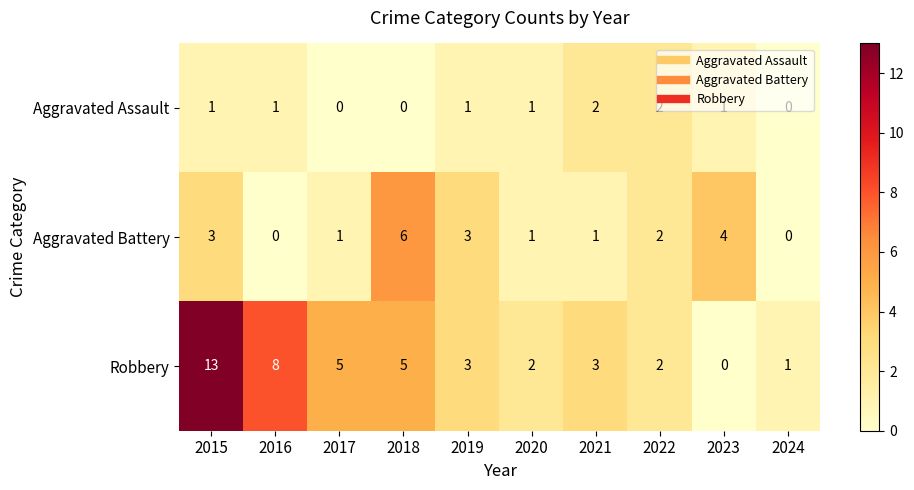

Which label corresponds to the largest value in the chart?

2015